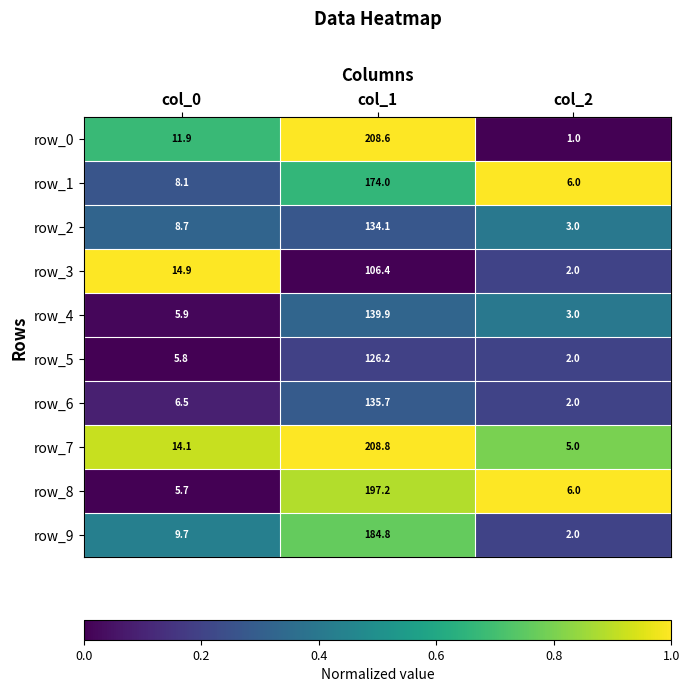

List the series in order of their peak value, lowest first.

row_3, row_5, row_2, row_6, row_4, row_1, row_9, row_8, row_0, row_7